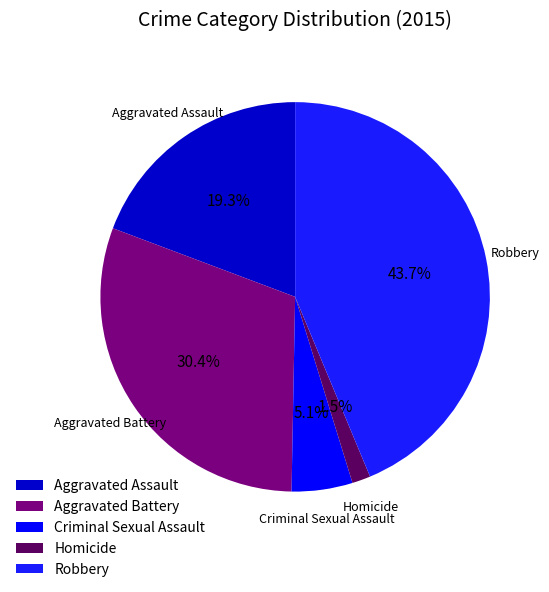

To the nearest percent, what is the average slice percentage?

20%